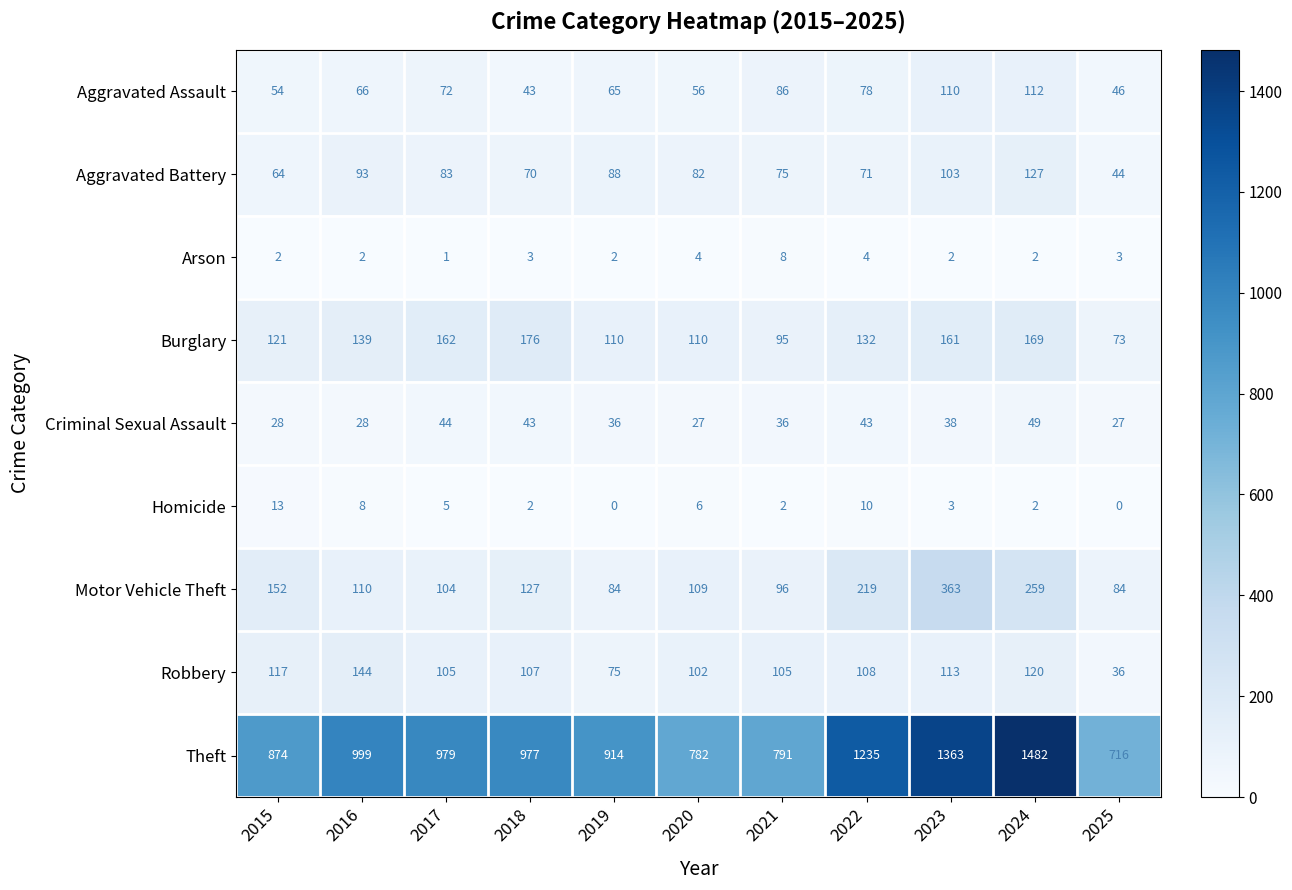

At 2023, list the series in order from largest to smallest.

Theft, Motor Vehicle Theft, Burglary, Robbery, Aggravated Assault, Aggravated Battery, Criminal Sexual Assault, Homicide, Arson